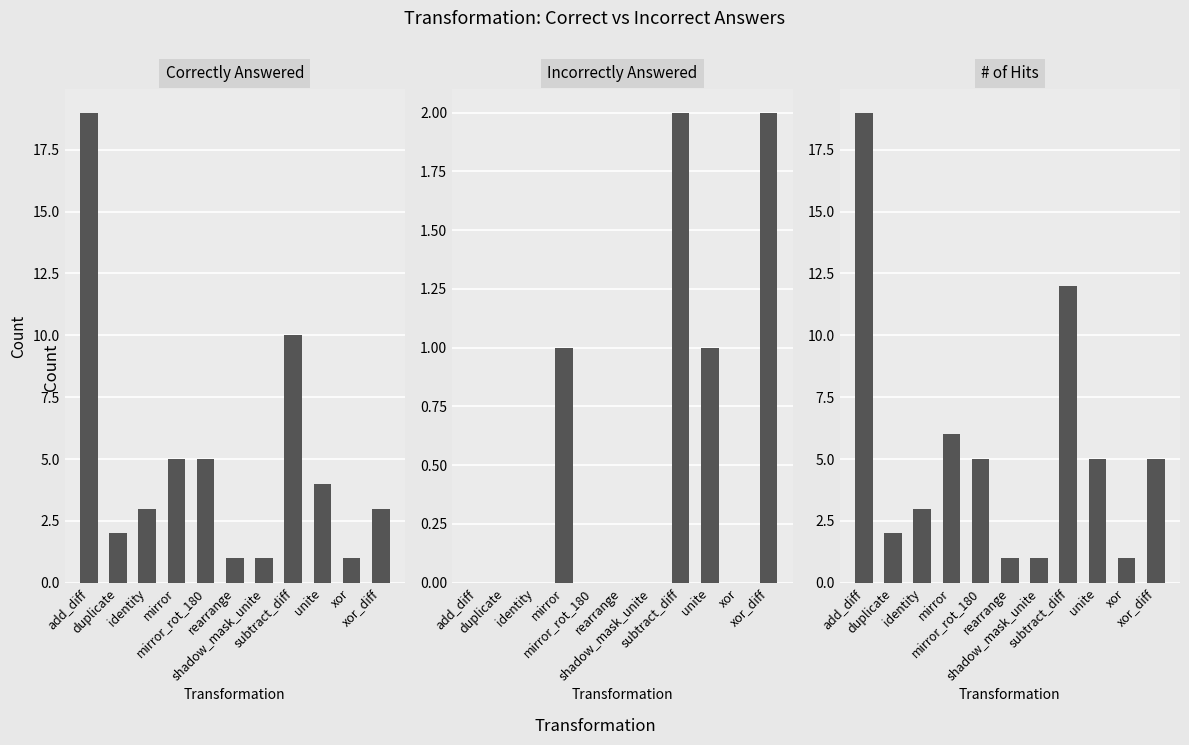

Reading right to left, extract all data points from this chart.

Correctly Answered: xor_diff=3	xor=1	unite=4	subtract_diff=10	shadow_mask_unite=1	rearrange=1	mirror_rot_180=5	mirror=5	identity=3	duplicate=2	add_diff=19
Incorrectly Answered: xor_diff=2	xor=0	unite=1	subtract_diff=2	shadow_mask_unite=0	rearrange=0	mirror_rot_180=0	mirror=1	identity=0	duplicate=0	add_diff=0
# of Hits: xor_diff=5	xor=1	unite=5	subtract_diff=12	shadow_mask_unite=1	rearrange=1	mirror_rot_180=5	mirror=6	identity=3	duplicate=2	add_diff=19